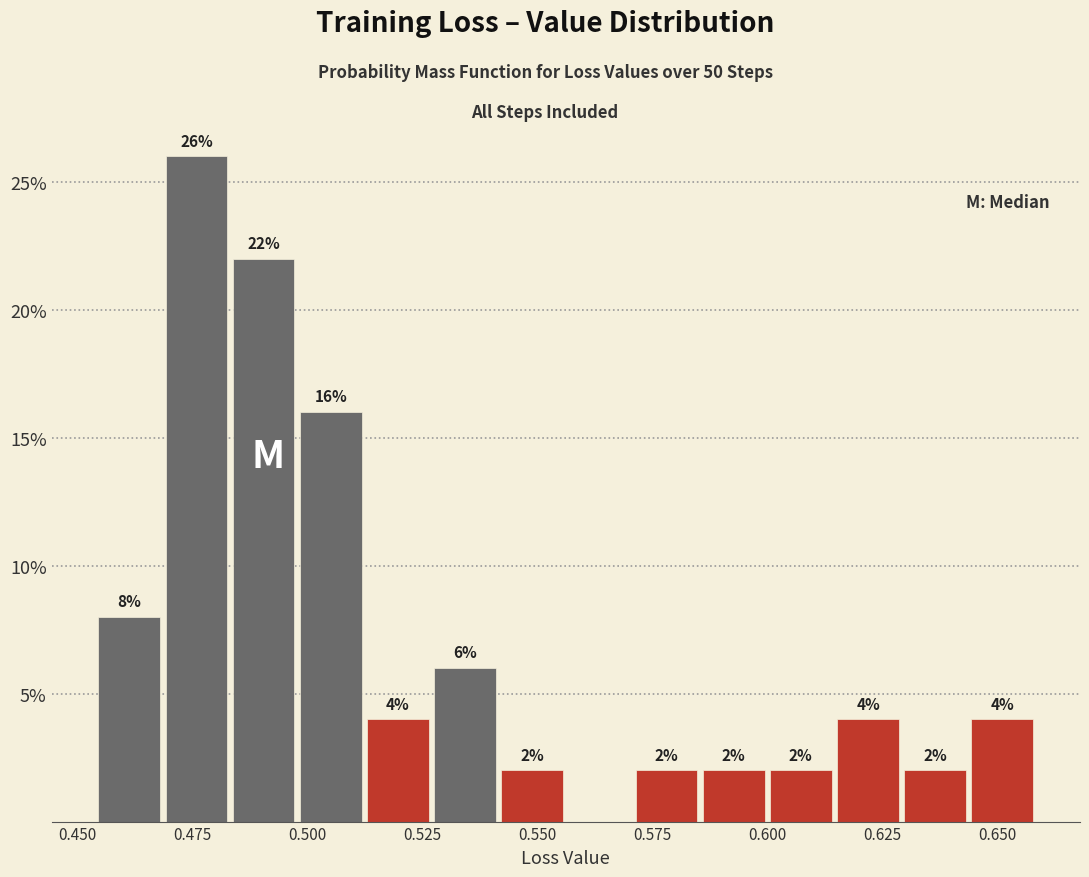

Read against the x-axis, roughly where is the centre of the tallest bar?

0.475